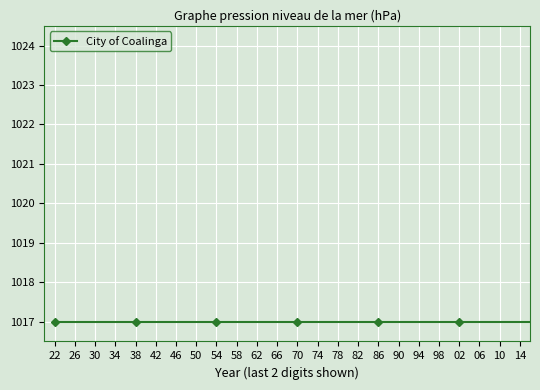

What is the minimum value shown in the chart?

1017